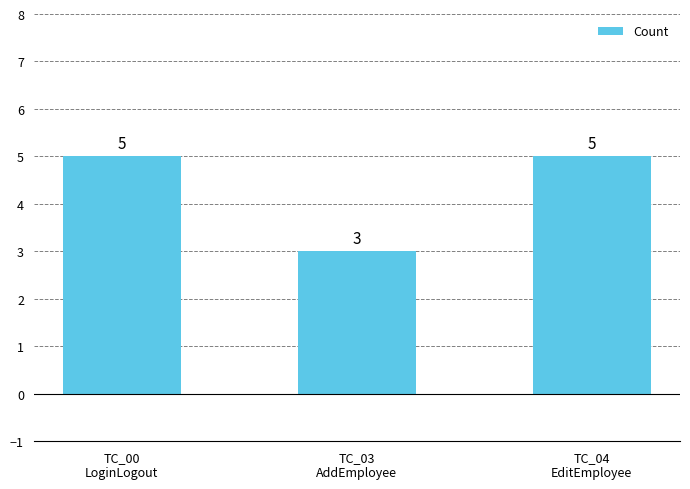

Reading left to right, extract all data points from this chart.

5	3	5